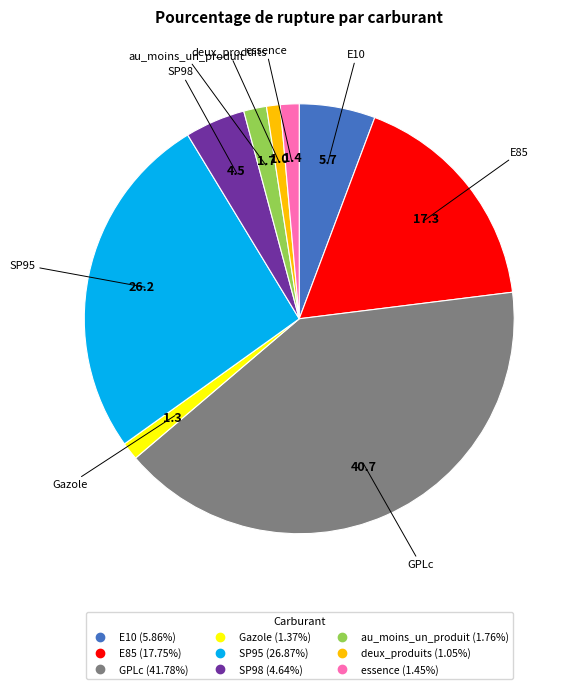

Which slice is the largest?

GPLc